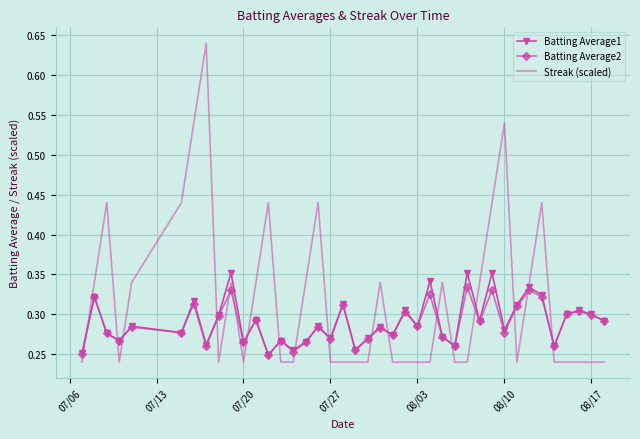

Which series ends up on top after the final intersection of Batting Average2 and Streak (scaled)?

Batting Average2